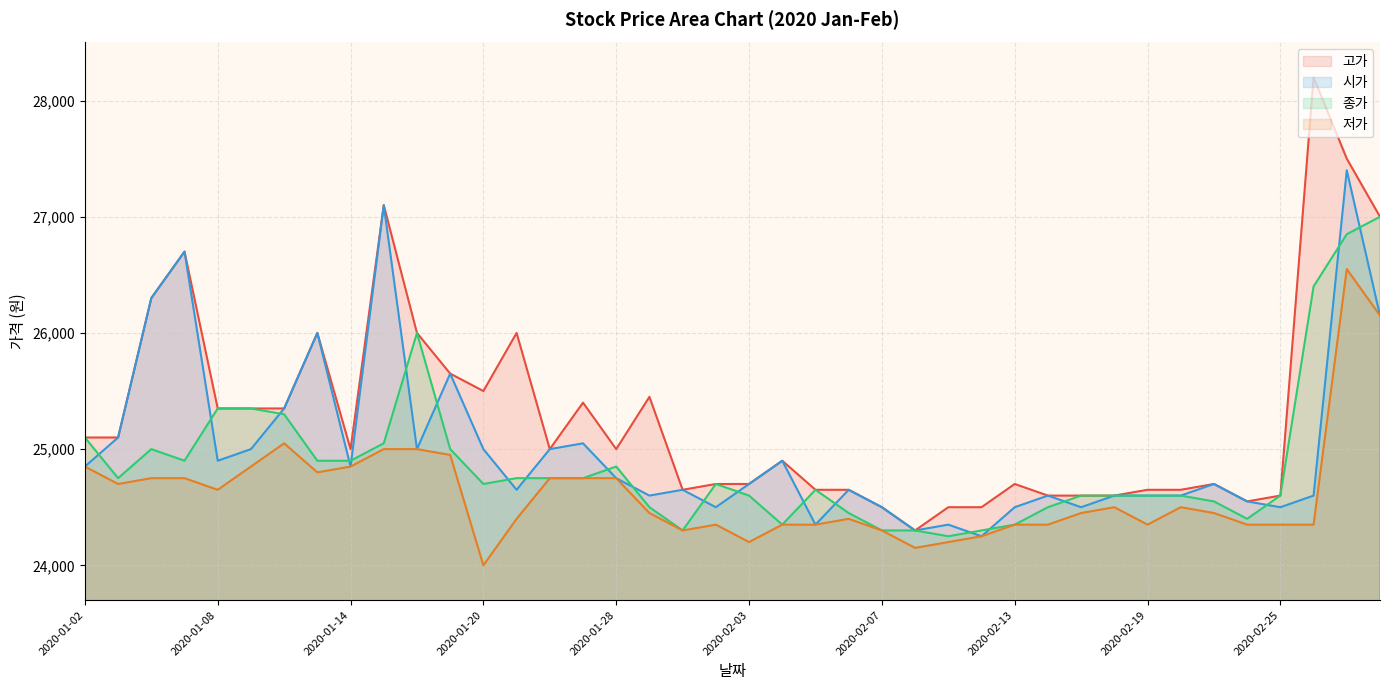

True or false: 시가 and 종가 cross at least once.

True